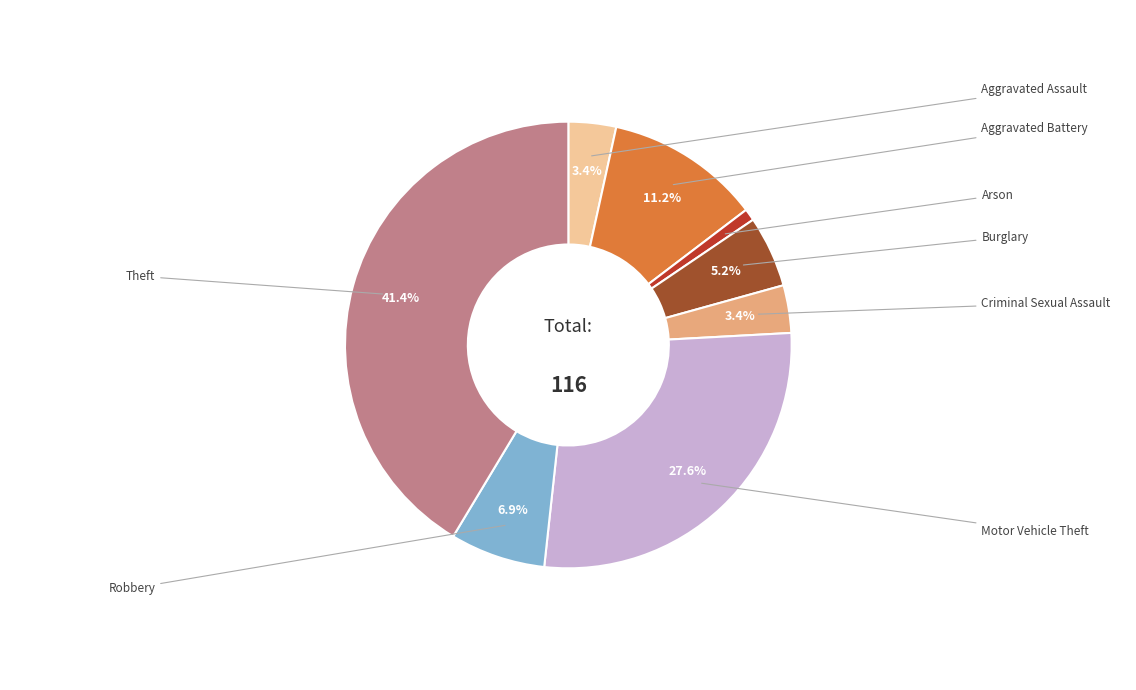

Is there a majority slice in this chart?

No